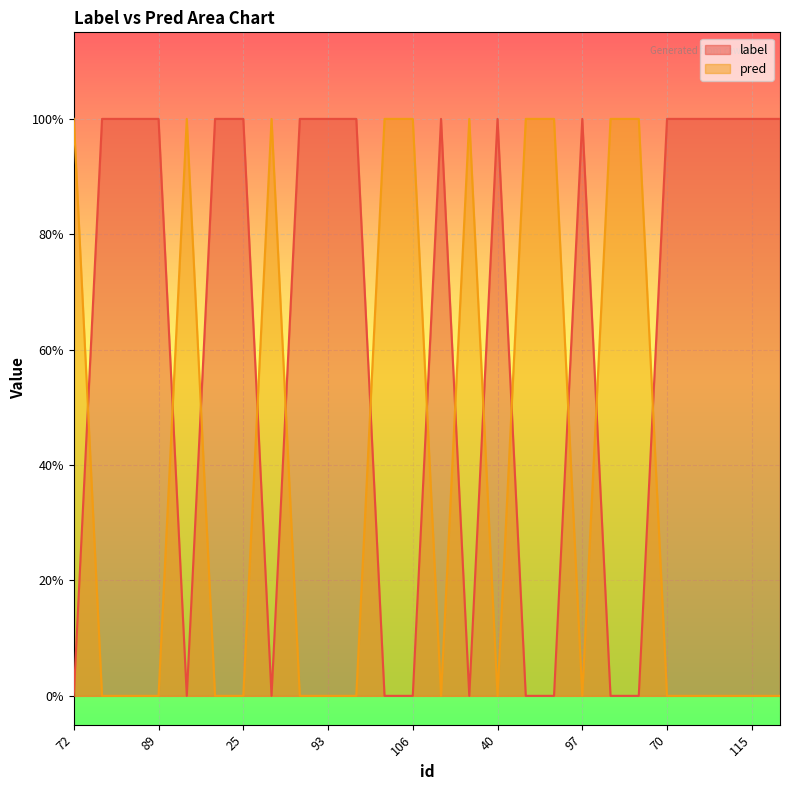

Reading left to right, extract all data points from this chart.

label: 72=0	11=1	35=1	89=1	49=0	170=1	25=1	75=0	37=1	93=1	43=1	64=0	106=0	182=1	54=0	40=1	119=0	57=0	97=1	109=0	57=0	70=1	181=1	109=1	115=1	101=1
pred: 72=1	11=0	35=0	89=0	49=1	170=0	25=0	75=1	37=0	93=0	43=0	64=1	106=1	182=0	54=1	40=0	119=1	57=1	97=0	109=1	57=1	70=0	181=0	109=0	115=0	101=0